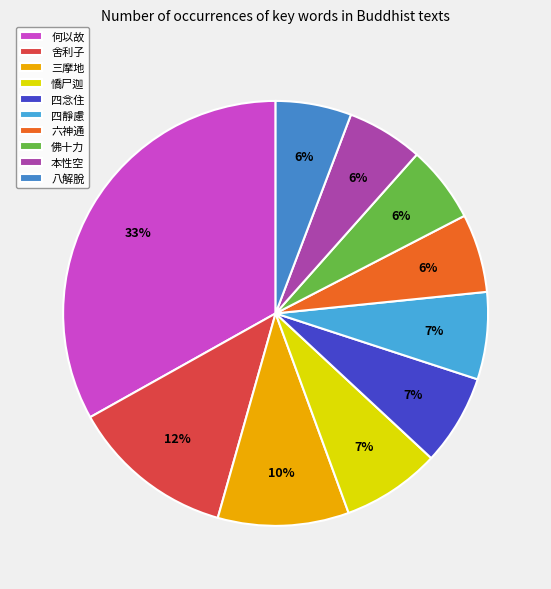

How many segments does this pie chart have?

10